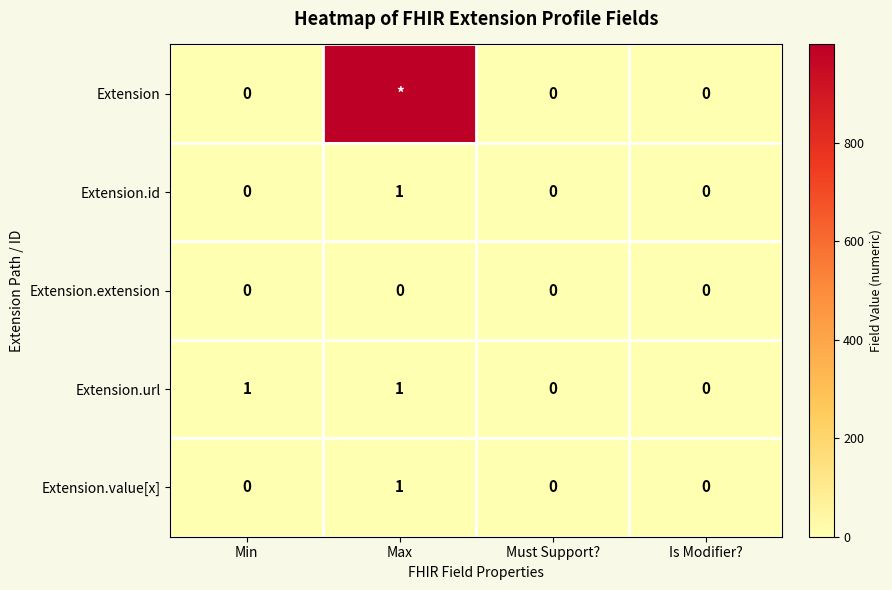

True or false: Extension.extension has a value of 0 at Must Support?.

True